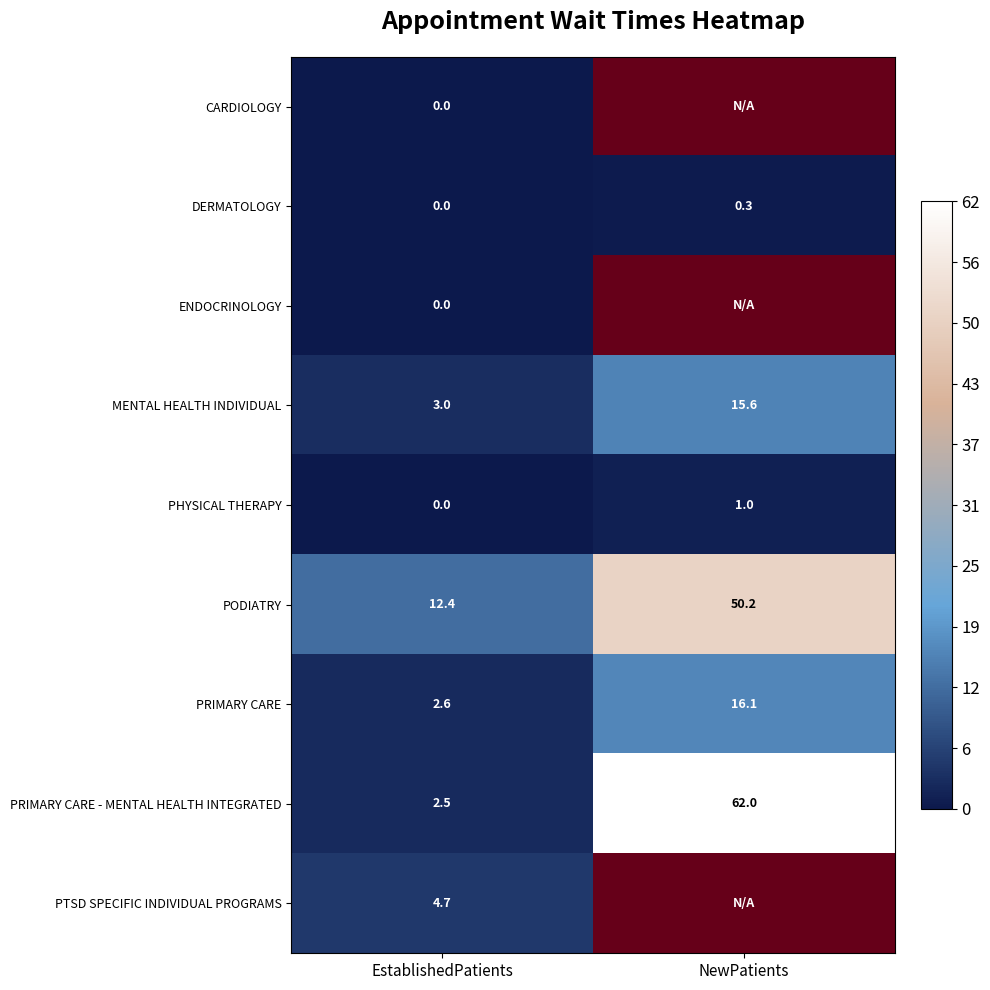

How many series are shown in this chart?

9